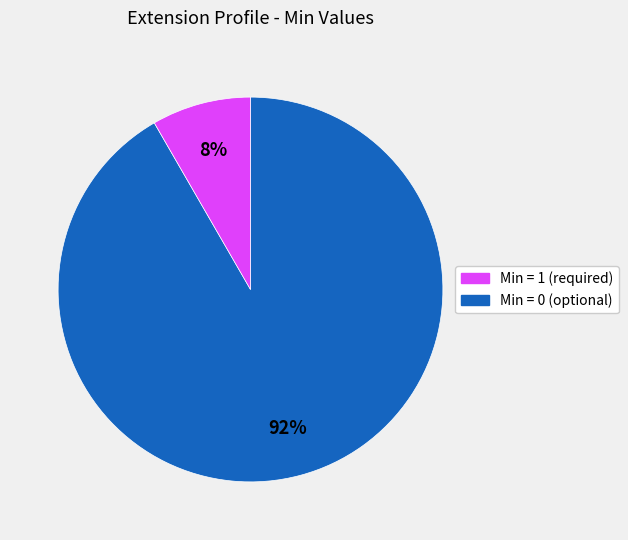

To the nearest percent, what is the average slice percentage?

50%